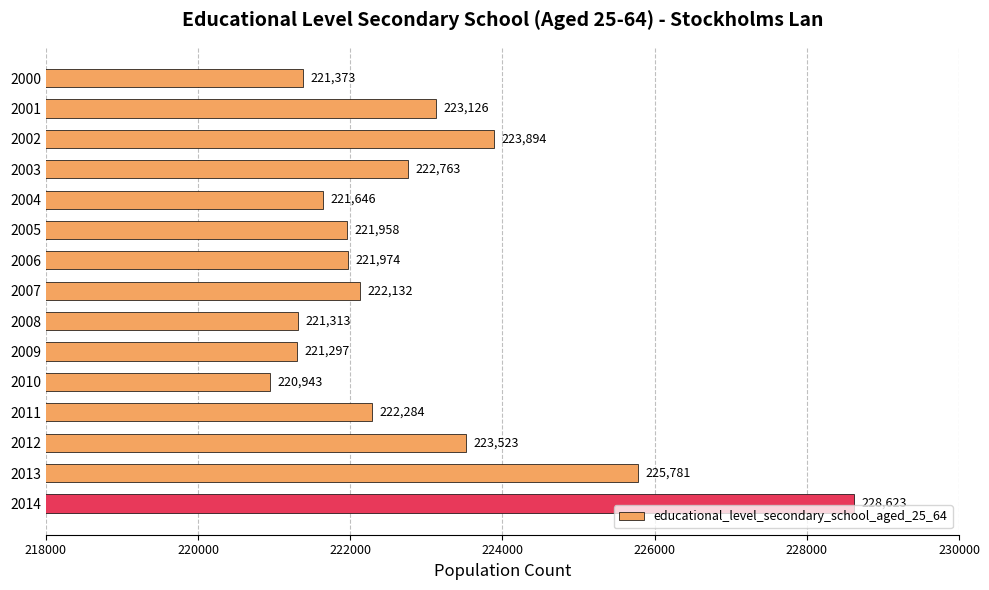

The chart shows a value of 388425 at 2000. True or false?

False